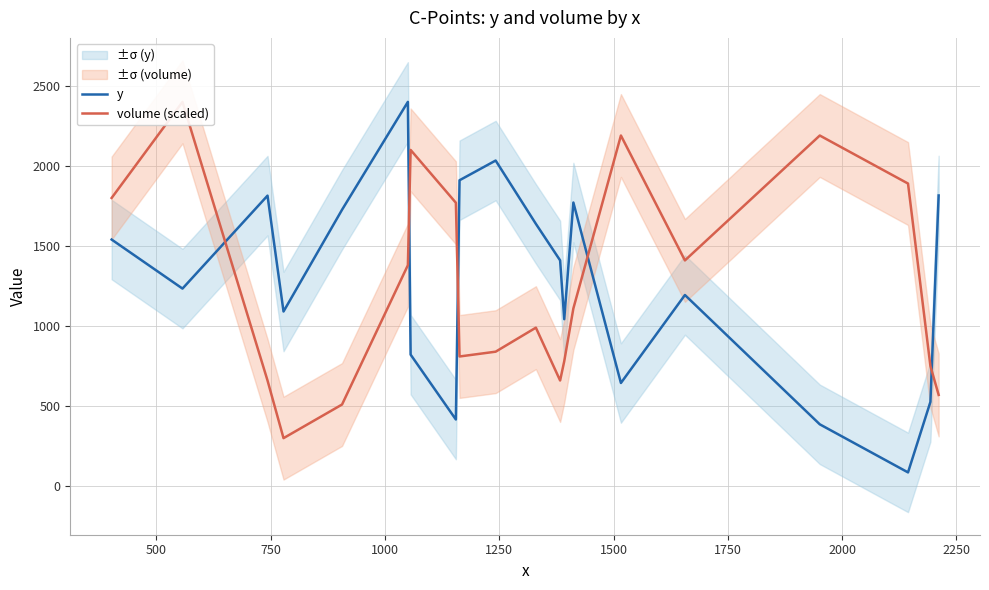

What is the difference between the highest and lowest values at 1000?

790.2